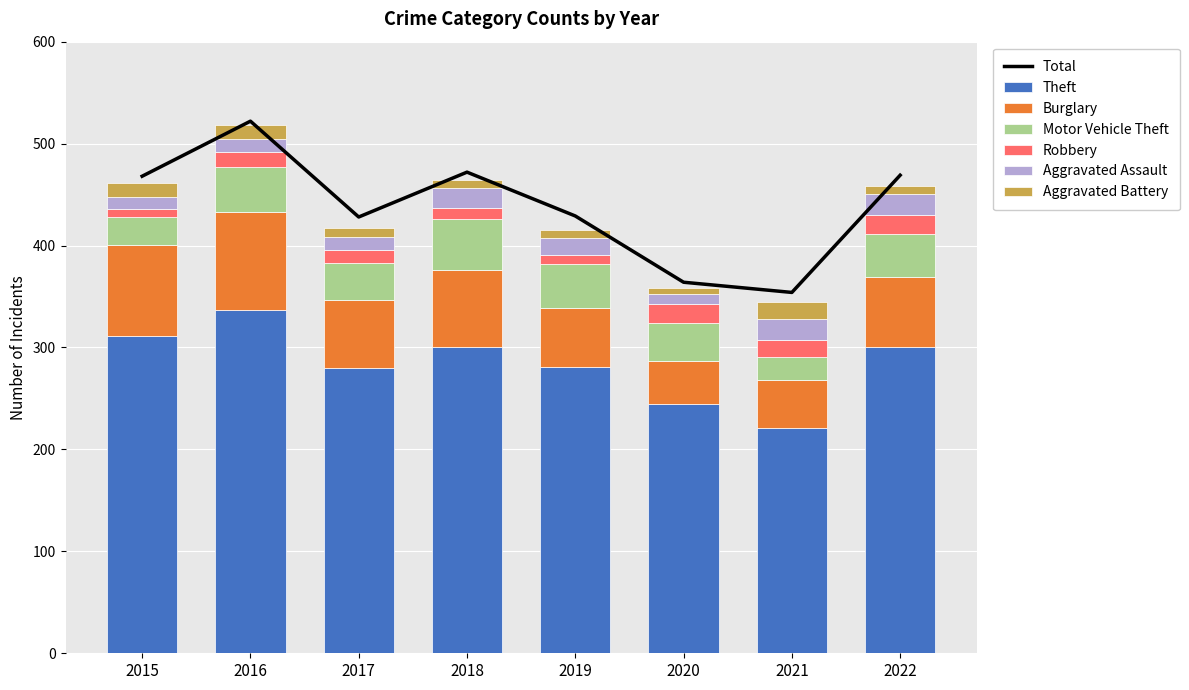

How many bars are there in total?

48